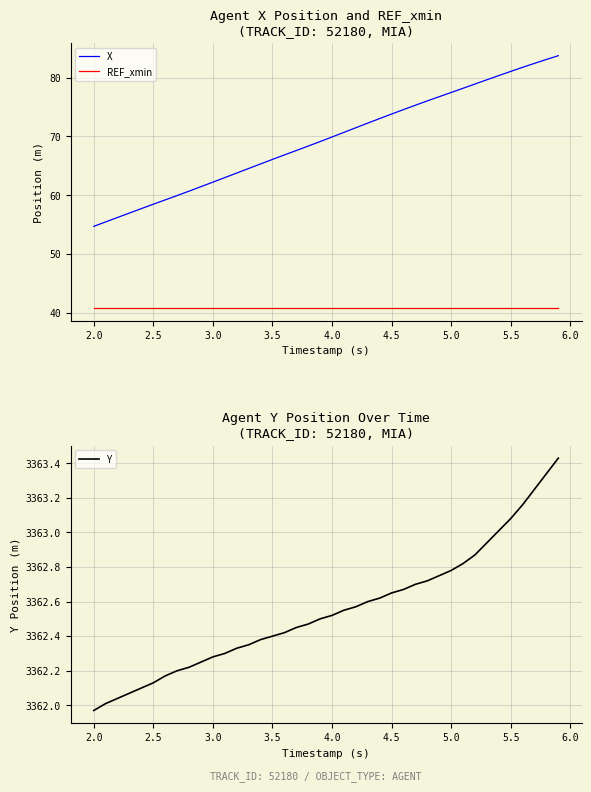

What is the lowest value of the X series?

54.7